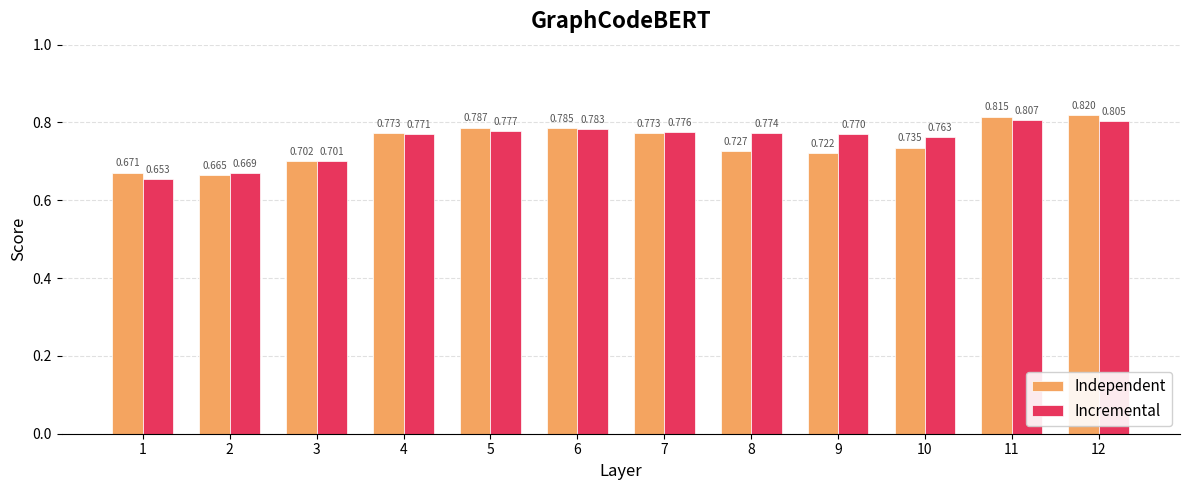

At which label does Independent reach its minimum?

2